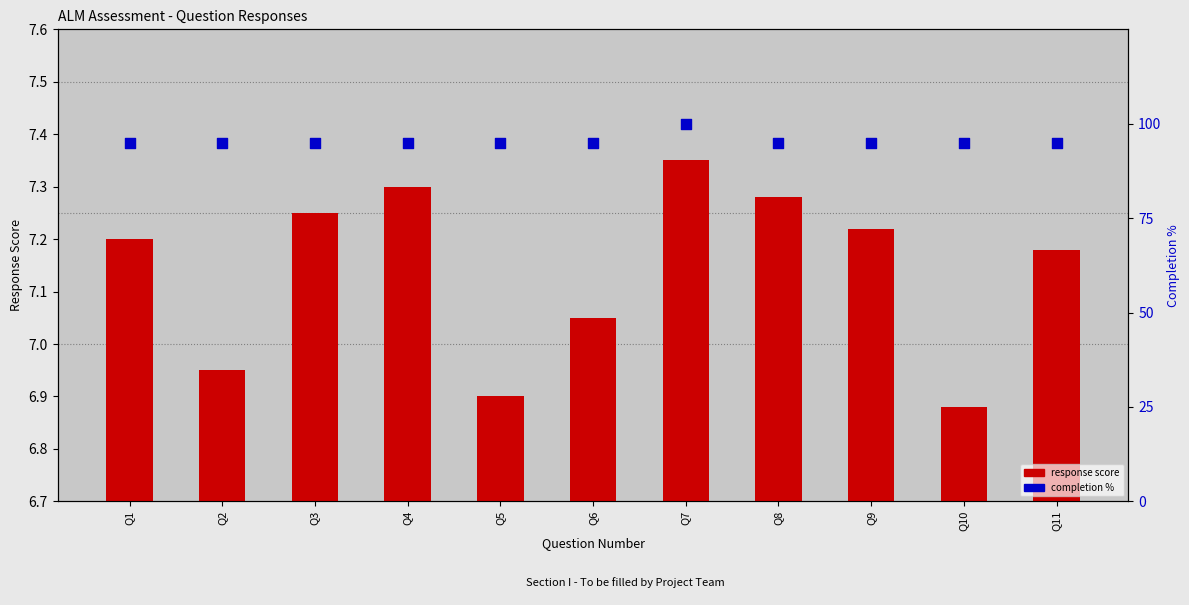

Which series reaches the minimum Y coordinate?

response score